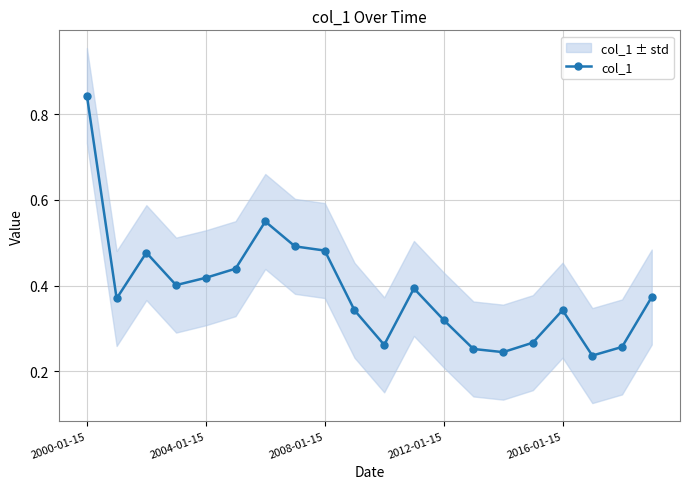

At which label does col_1 reach its peak?

2000-01-15